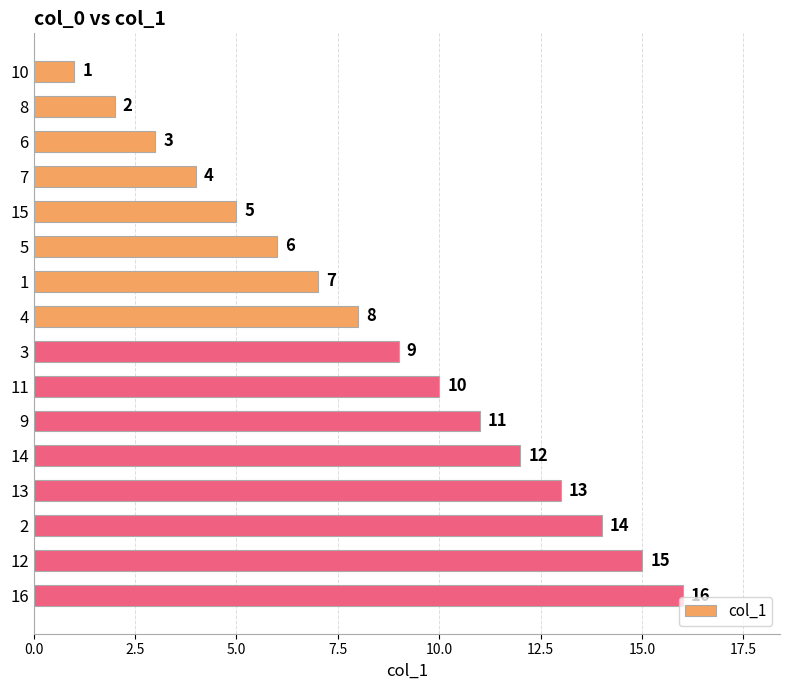

What is the label of the 12th bar from the top?

14